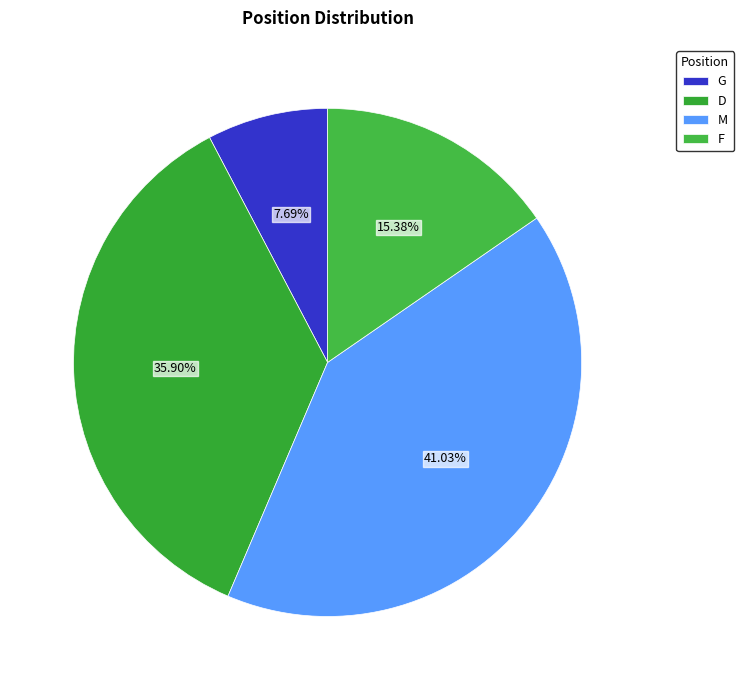

Which category has the smallest portion of the pie?

G